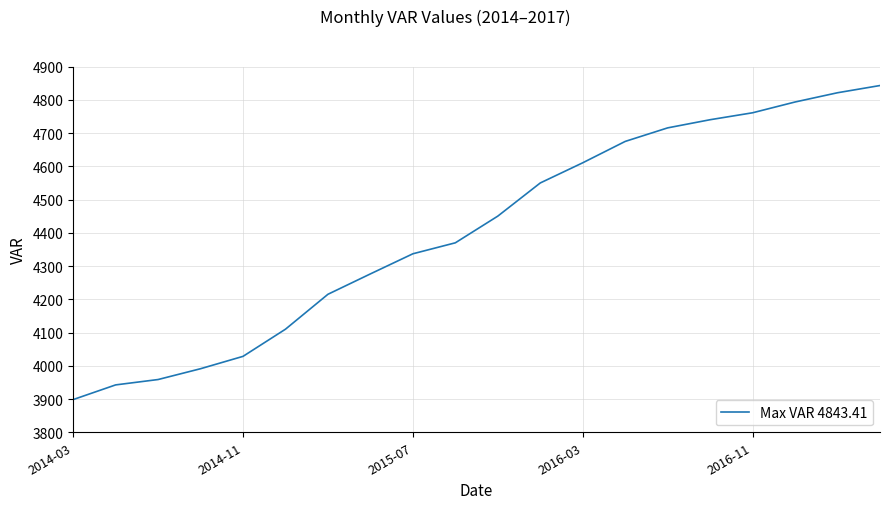

What is the difference between the maximum and minimum values?

945.0